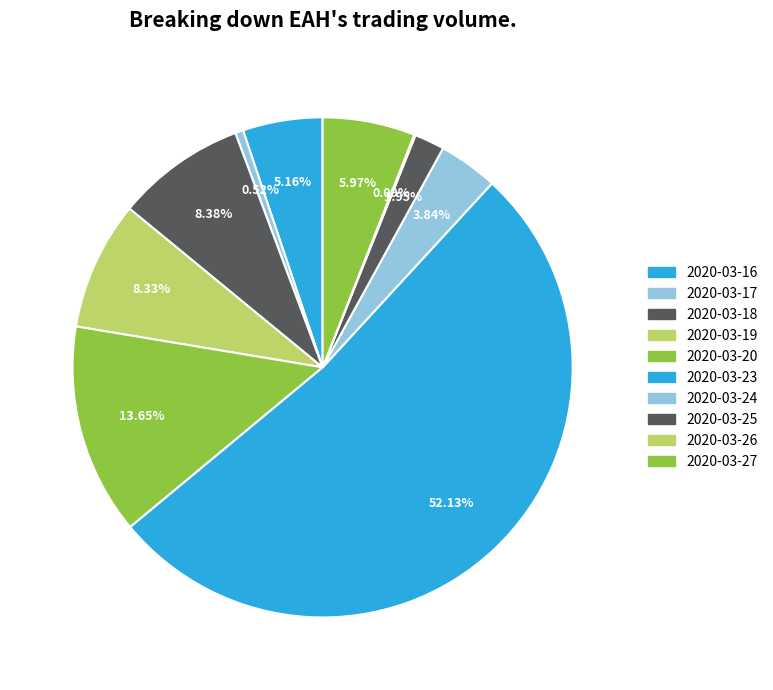

Combined, do 2020-03-24 and 2020-03-18 account for over 50%?

No